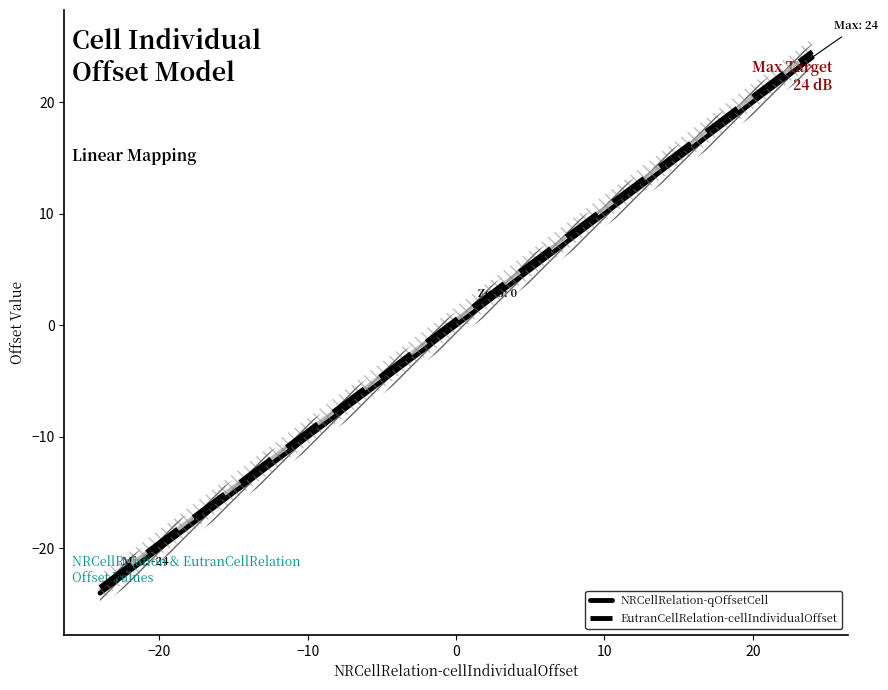

What is the maximum value for NRCellRelation-qOffsetCell?

24.0